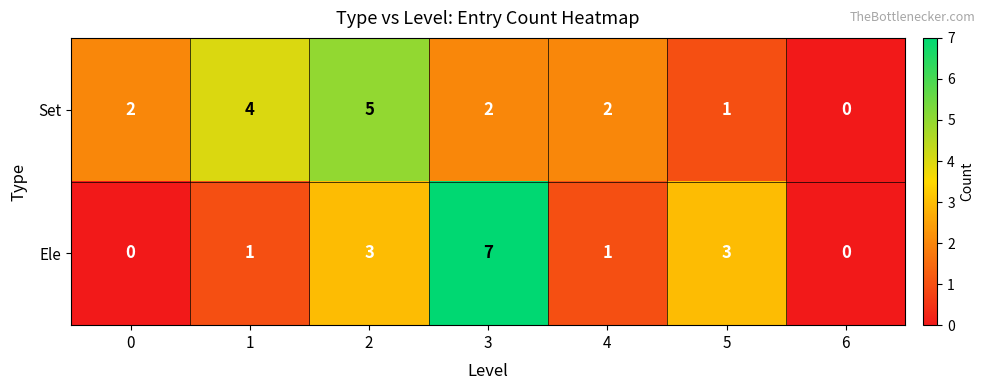

True or false: Set has a value of 3 at 3.

False